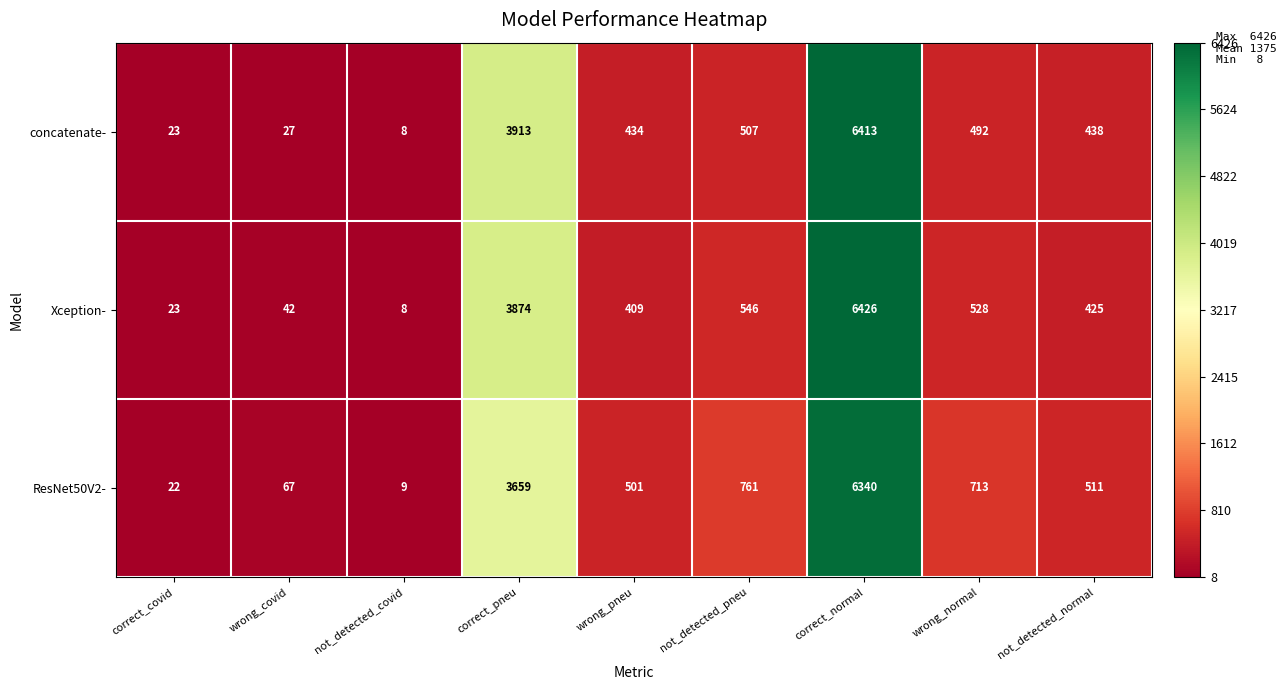

Which series has the largest range (max minus min)?

Xception-